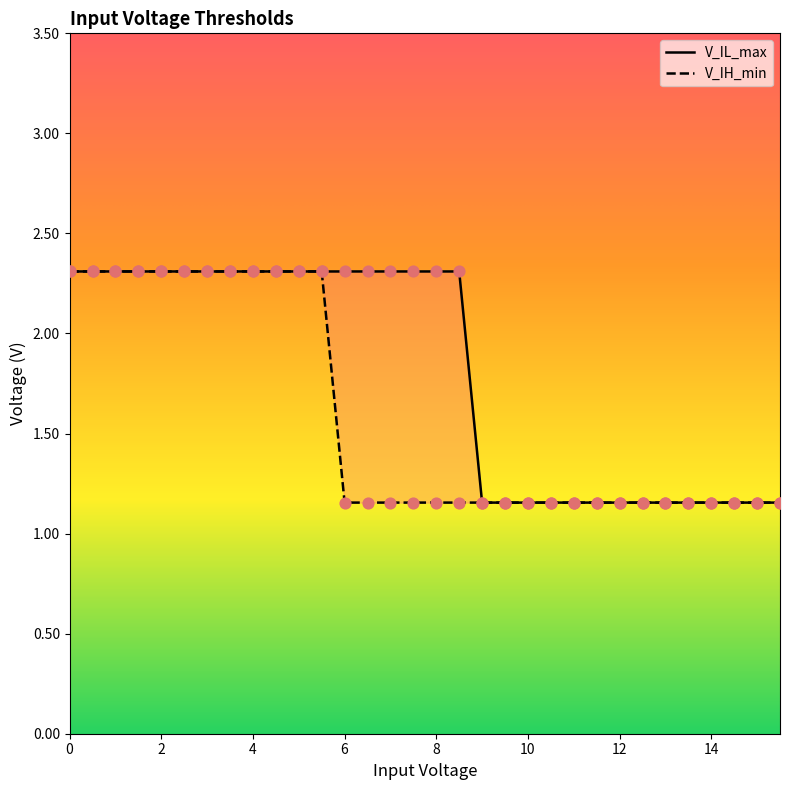

Which series reaches the minimum Y coordinate?

V_IL_max